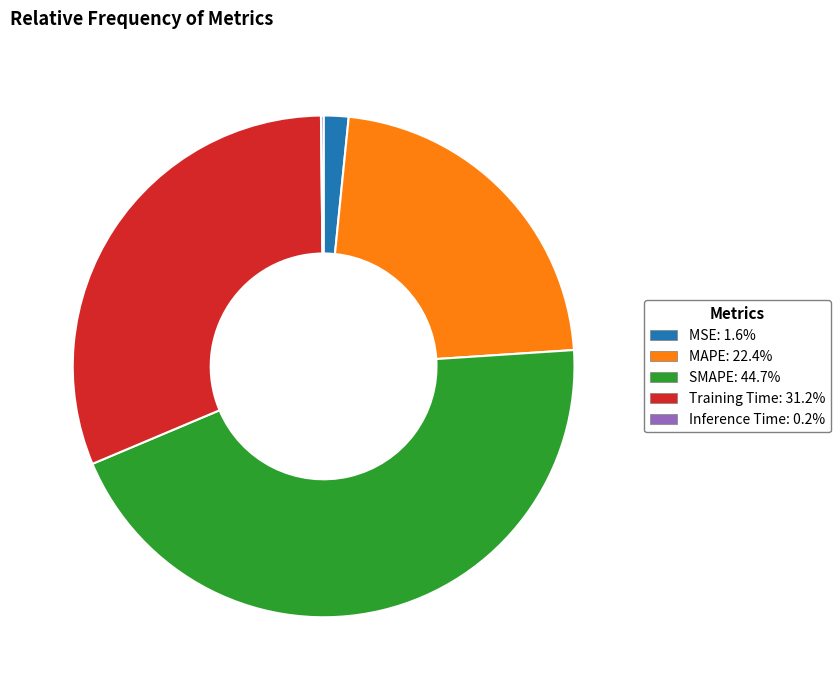

Combined, do SMAPE and MAPE account for over 50%?

Yes